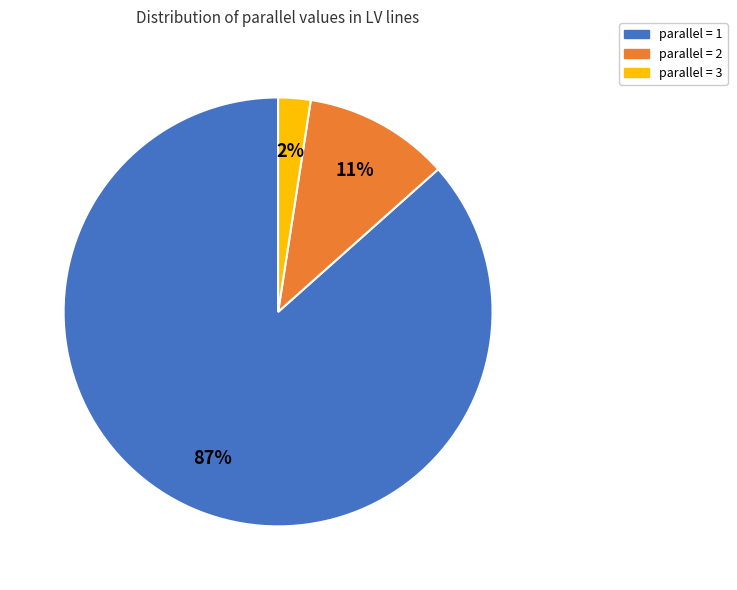

Rank the categories by value from highest to lowest.

parallel = 1, parallel = 2, parallel = 3